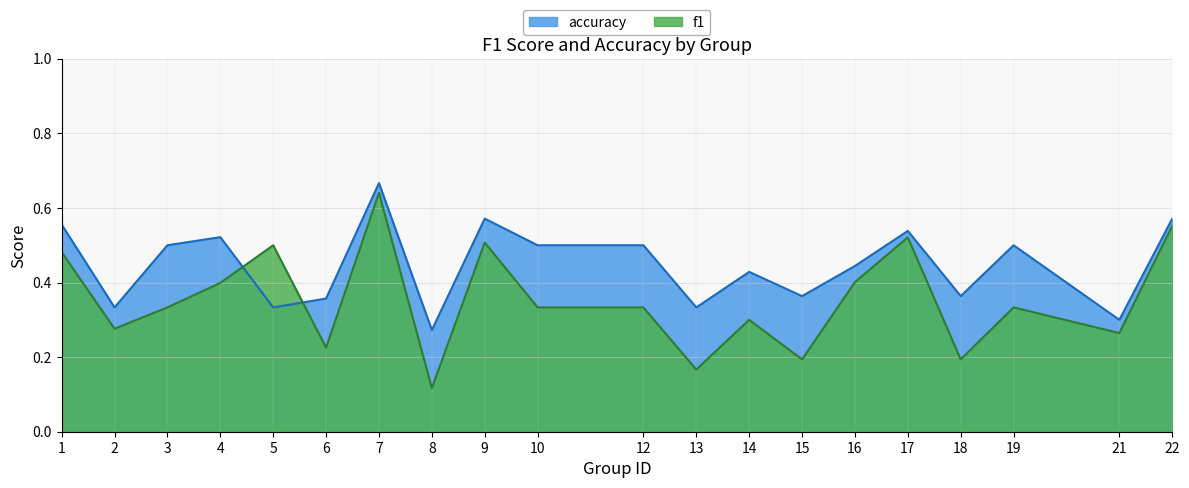

True or false: accuracy and f1 intersect in this chart.

True